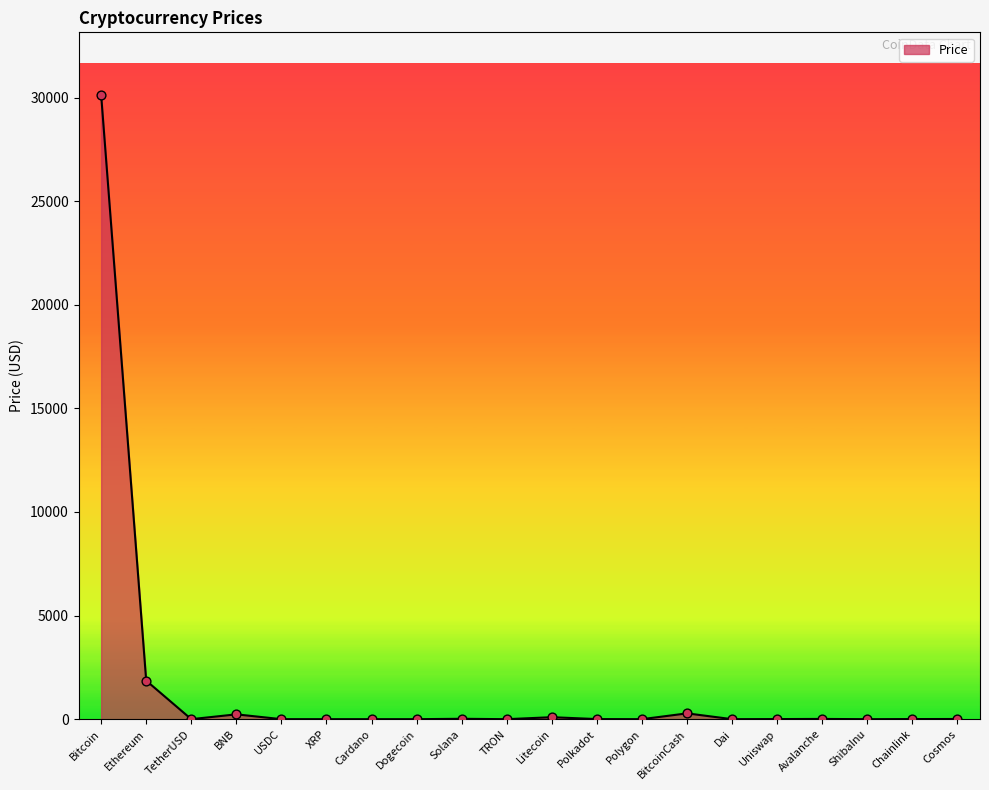

What is the difference between the maximum and minimum values?

30134.6